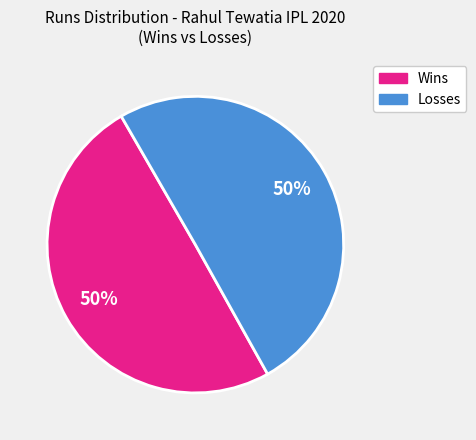

To the nearest percent, what is the average slice percentage?

50%